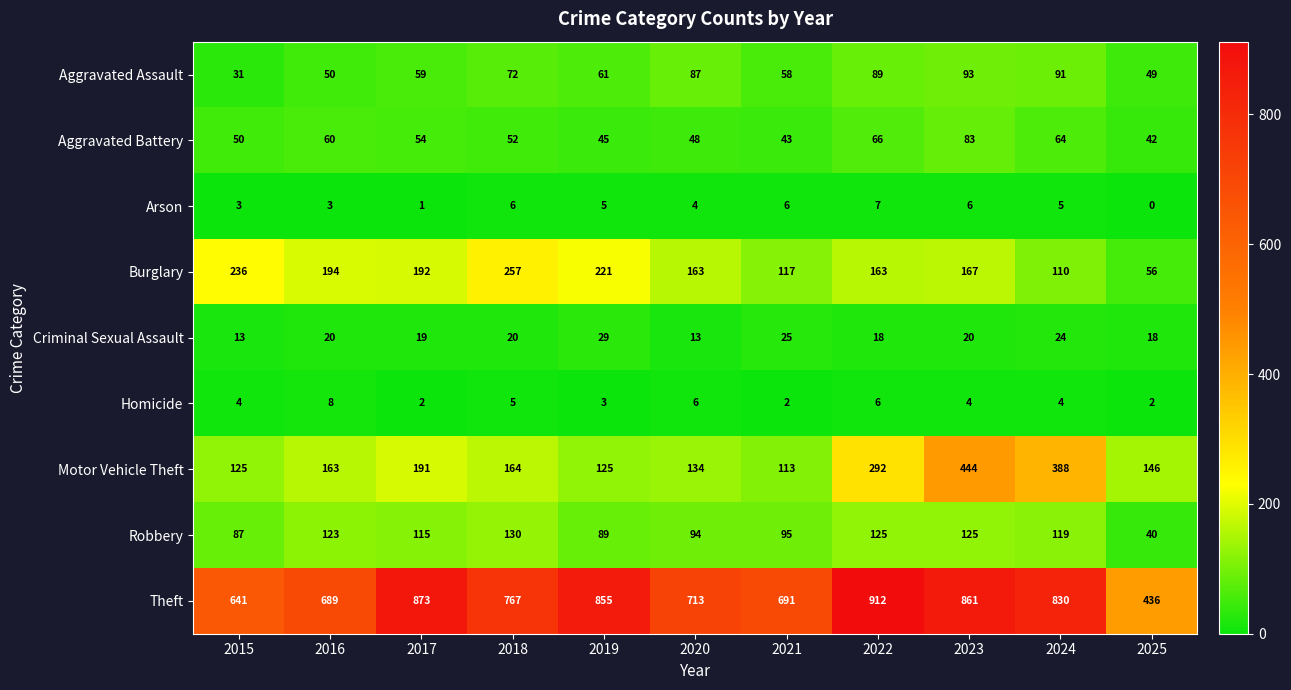

What is the maximum value for Robbery?

130